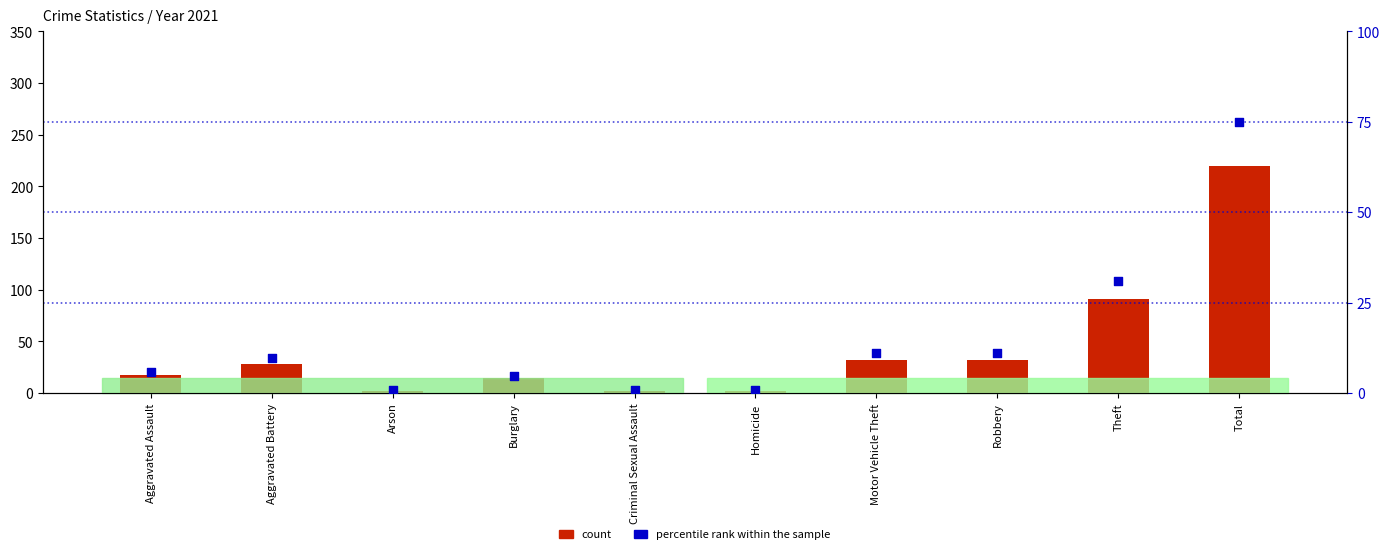

Which series reaches the maximum Y coordinate?

count